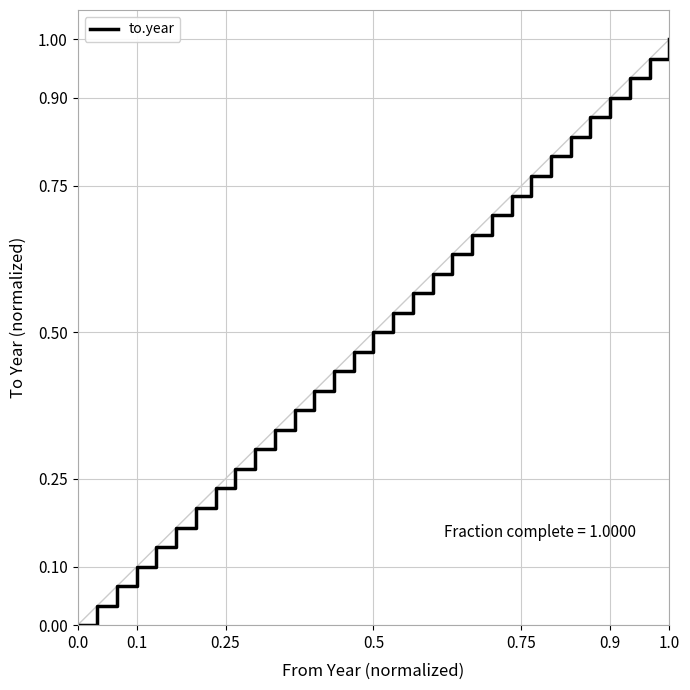

The value at 0.5 is 0.8. True or false?

False